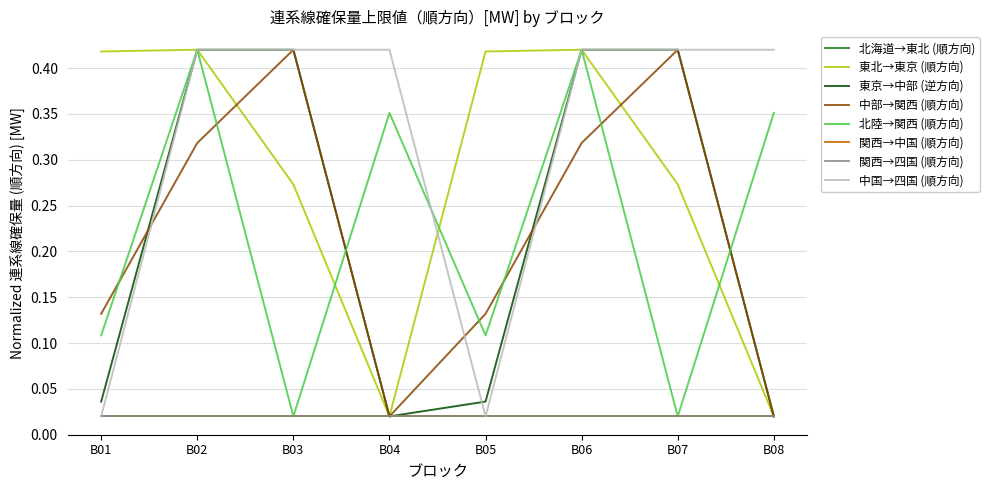

Is the value of 北陸→関西 (順方向) at B07 greater than the value of 中部→関西 (順方向) at B04?

No